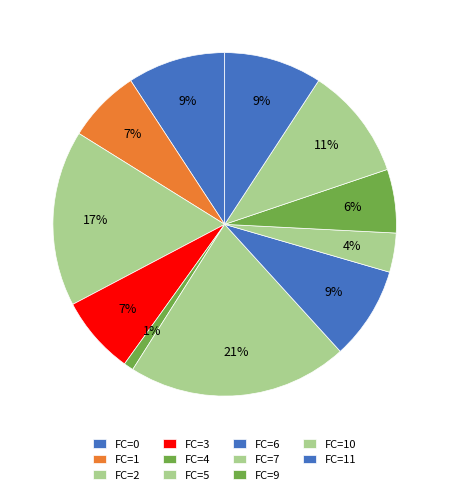

What is the largest slice in the pie chart?

FC=5